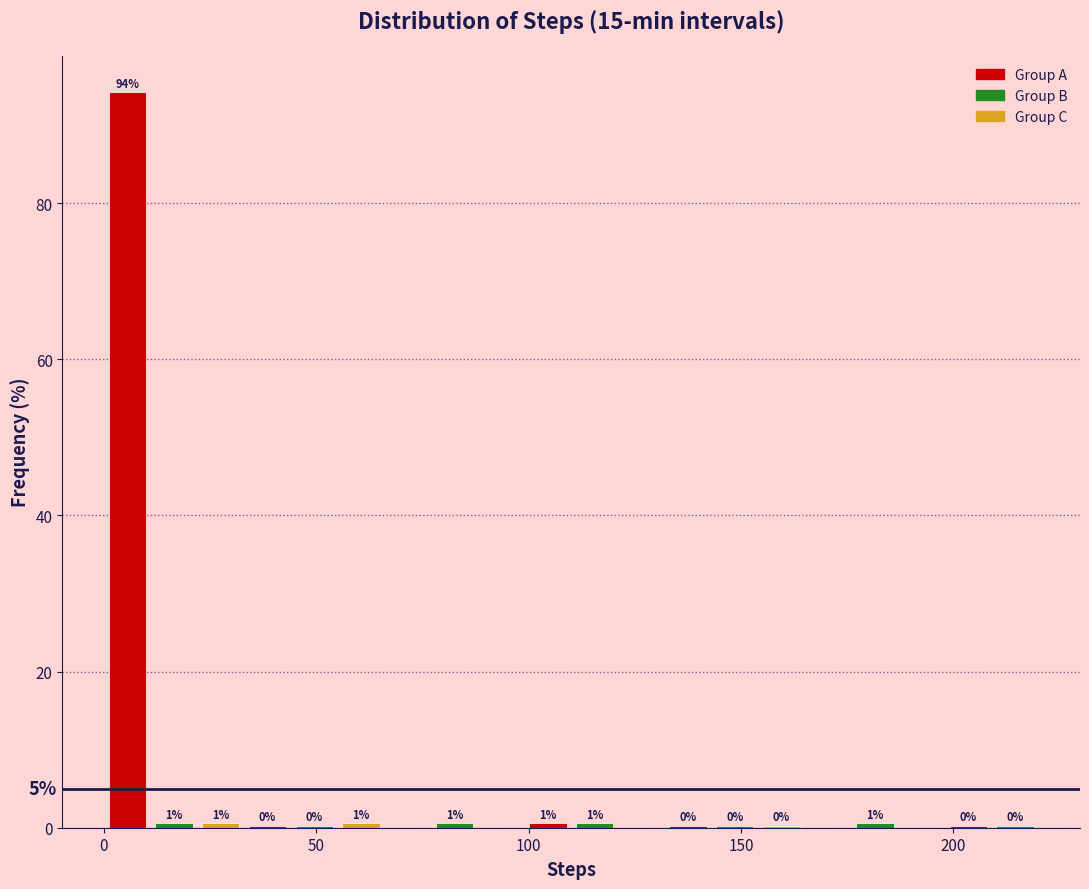

Read against the x-axis, roughly where is the centre of the tallest bar?

5